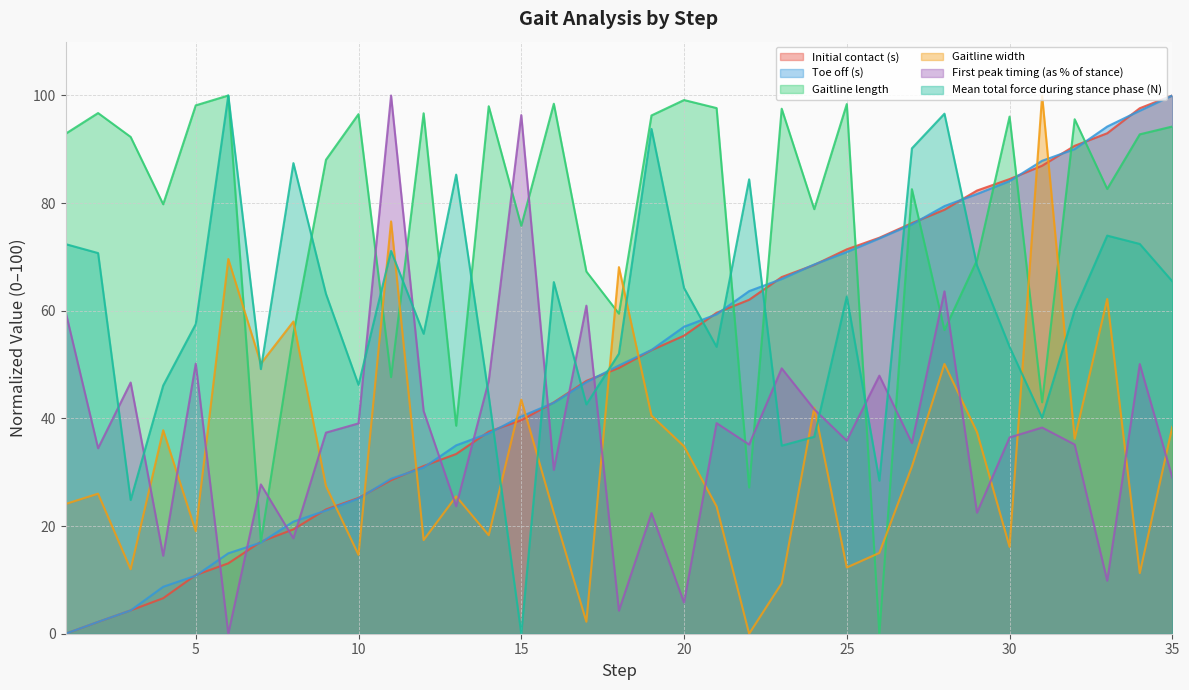

Which series has the largest total across all categories?

Gaitline length